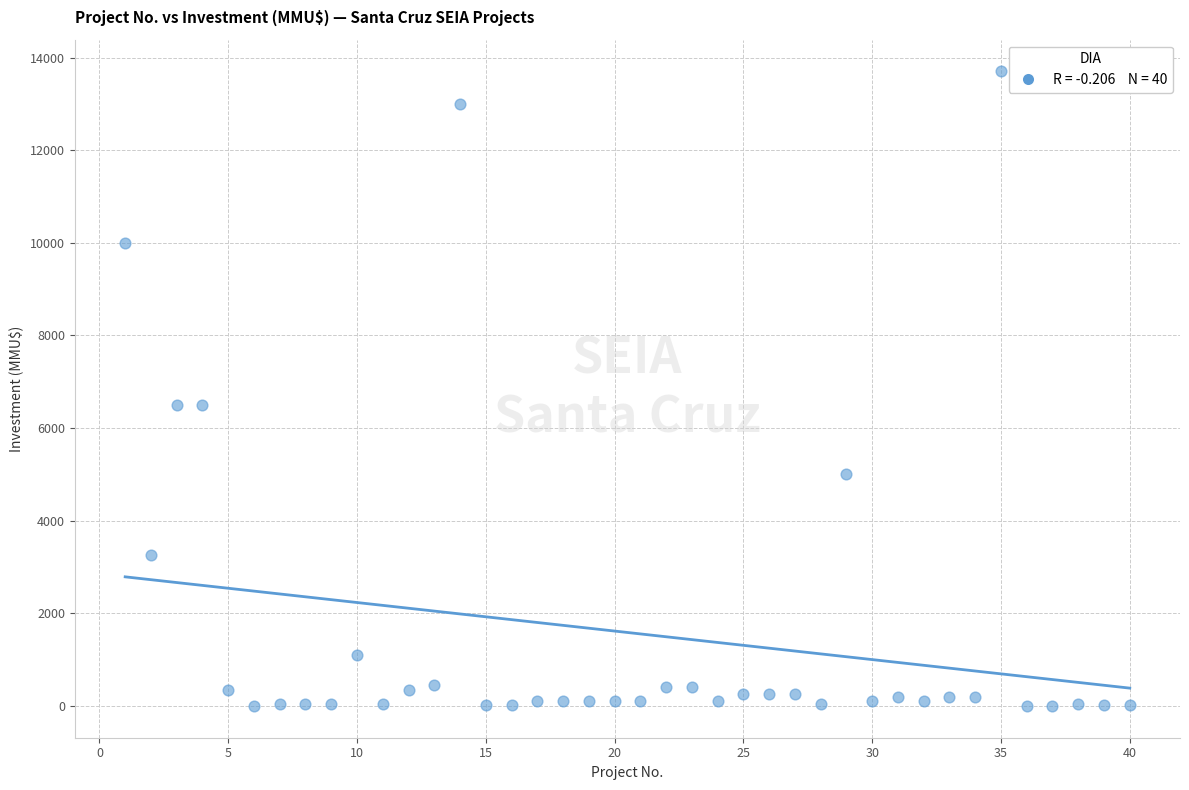

What is the range of Y values (max minus min)?

13700